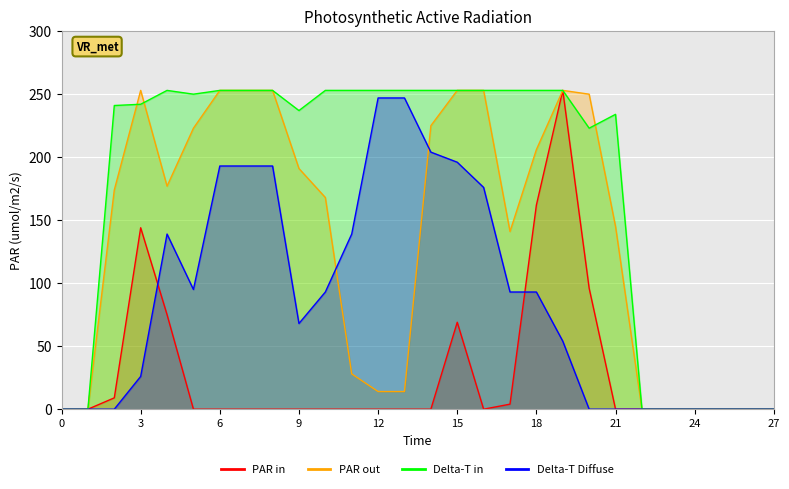

Reading left to right, what are all the values shown in this chart?

PAR in: 0=0	1=0	2=9	3=144	4=75	5=0	6=0	7=0	8=0	9=0	10=0	11=0	12=0	13=0	14=0	15=69	16=0	17=4	18=162	19=253	20=96	21=0	22=0	23=0	24=0	25=0	26=0	27=0
PAR out: 0=0	1=0	2=174	3=253	4=177	5=223	6=253	7=253	8=253	9=191	10=168	11=28	12=14	13=14	14=225	15=253	16=253	17=141	18=206	19=253	20=250	21=145	22=0	23=0	24=0	25=0	26=0	27=0
Delta-T in: 0=0	1=0	2=241	3=242	4=253	5=250	6=253	7=253	8=253	9=237	10=253	11=253	12=253	13=253	14=253	15=253	16=253	17=253	18=253	19=253	20=223	21=234	22=0	23=0	24=0	25=0	26=0	27=0
Delta-T Diffuse: 0=0	1=0	2=0	3=26	4=139	5=95	6=193	7=193	8=193	9=68	10=93	11=139	12=247	13=247	14=204	15=196	16=176	17=93	18=93	19=54	20=0	21=0	22=0	23=0	24=0	25=0	26=0	27=0